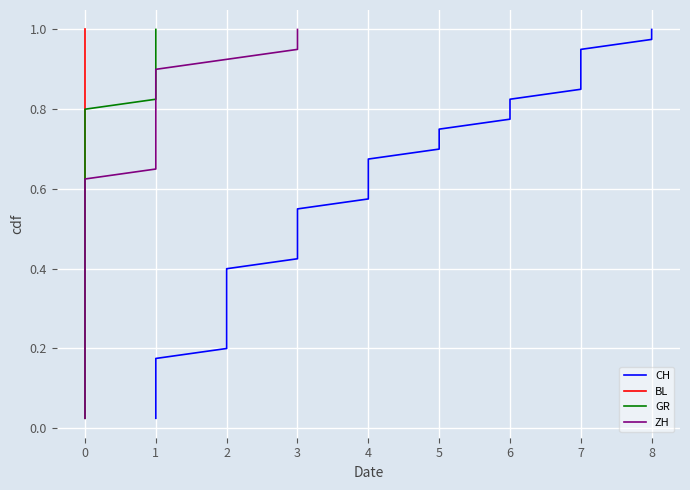

Does the chart display data point markers on the line(s)?

No